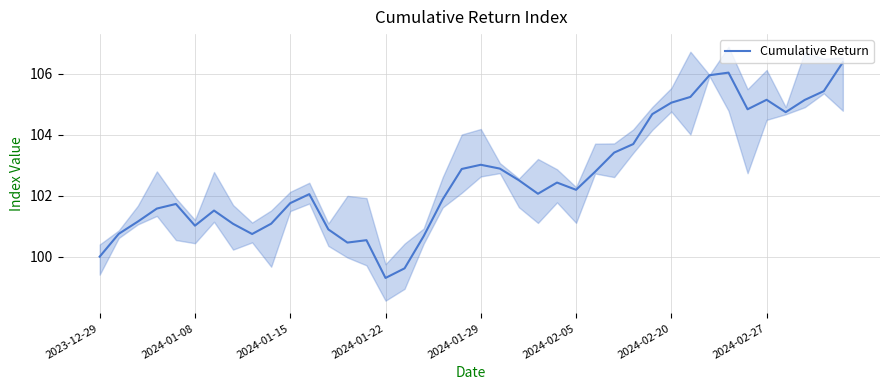

Where is the data nearest to the value 102?

11